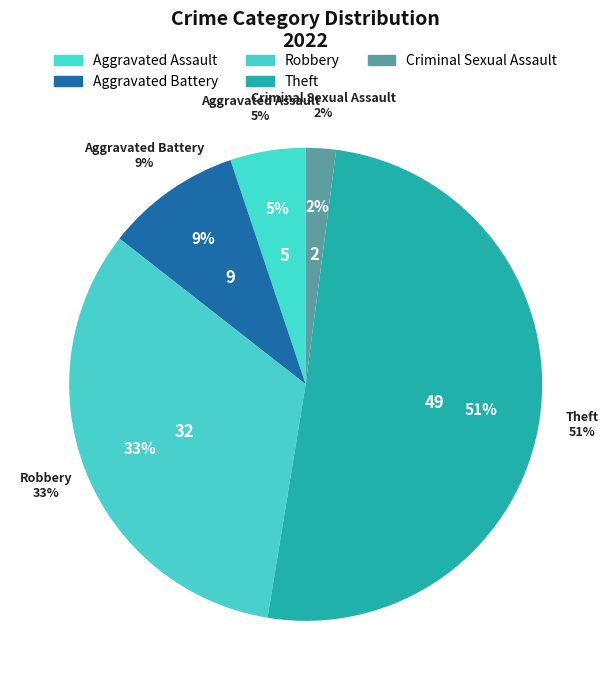

To the nearest percent, what is the combined percentage of Robbery and Theft?

84%